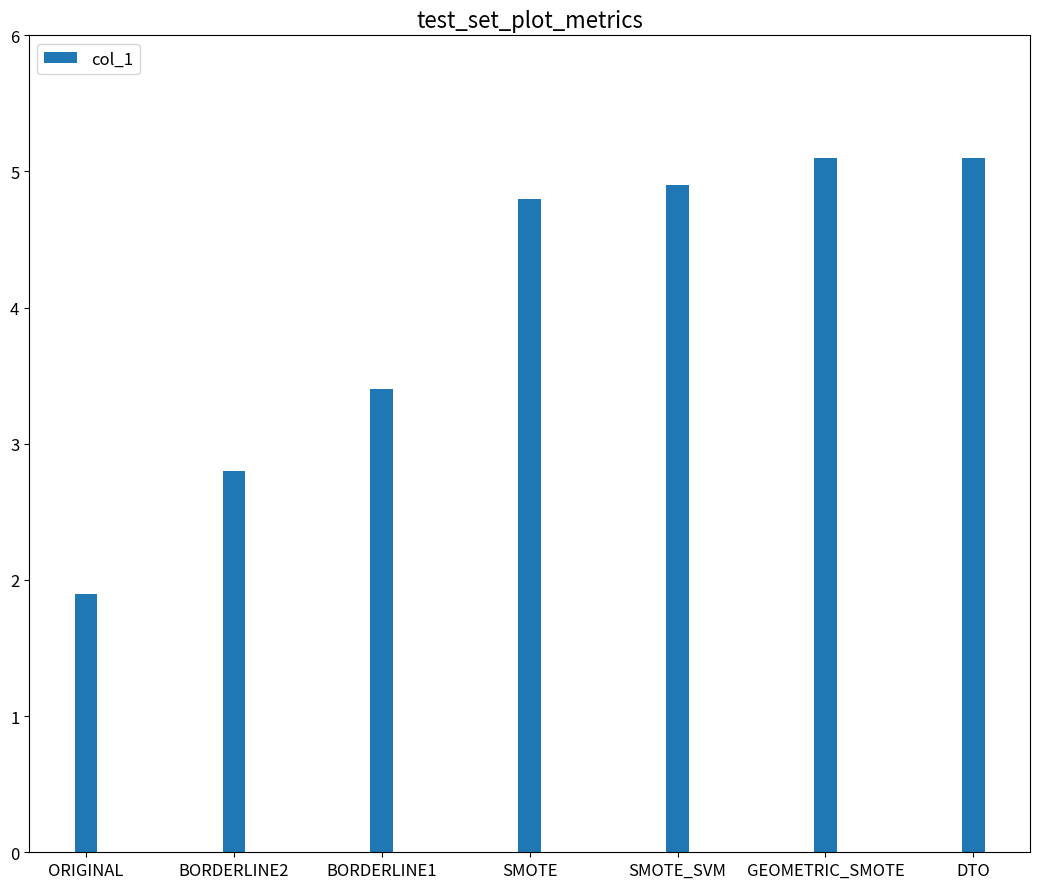

Are the bars horizontal?

No